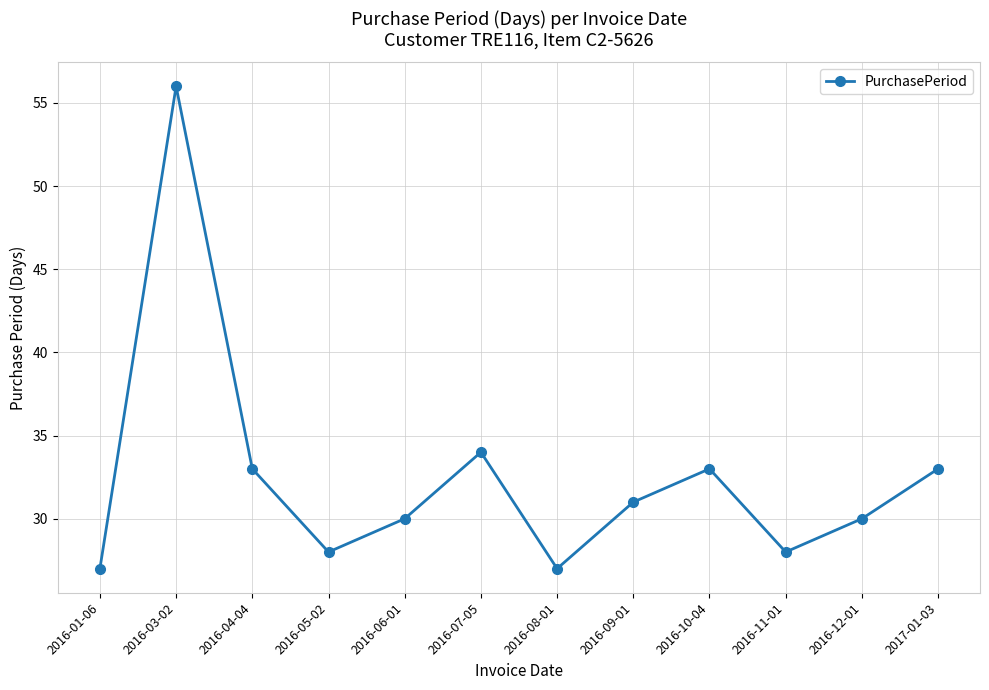

The chart shows a value of 44 at 2016-10-04. True or false?

False